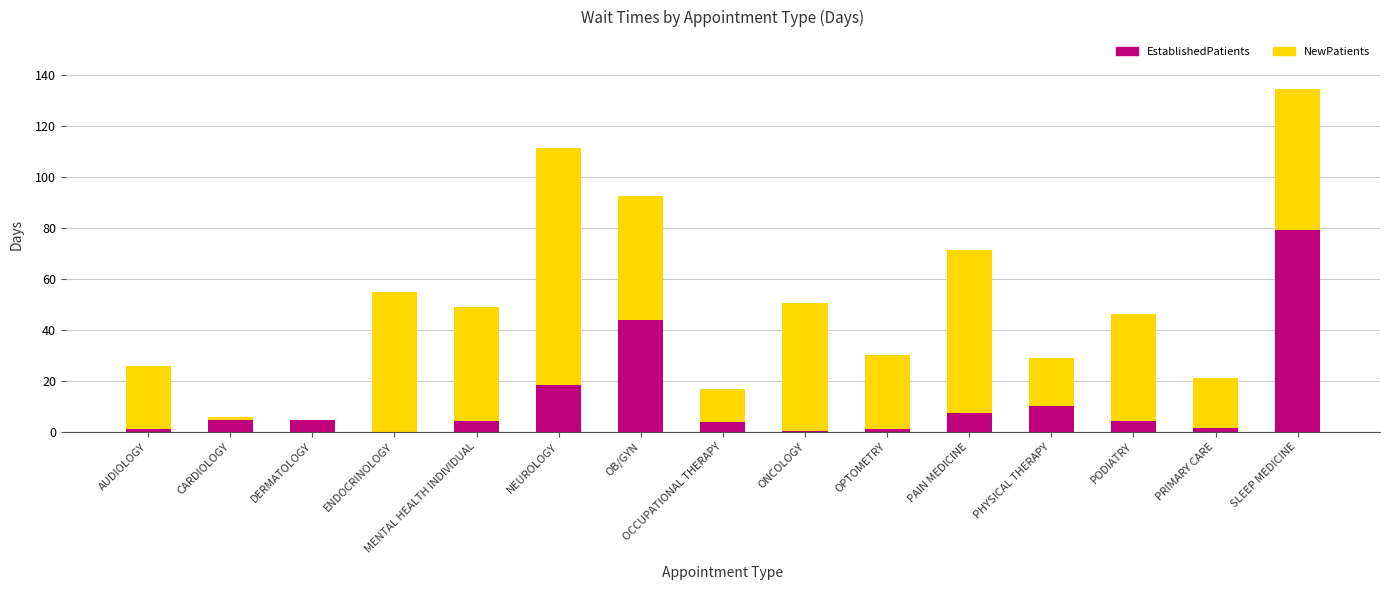

Does the chart contain stacked bars?

Yes